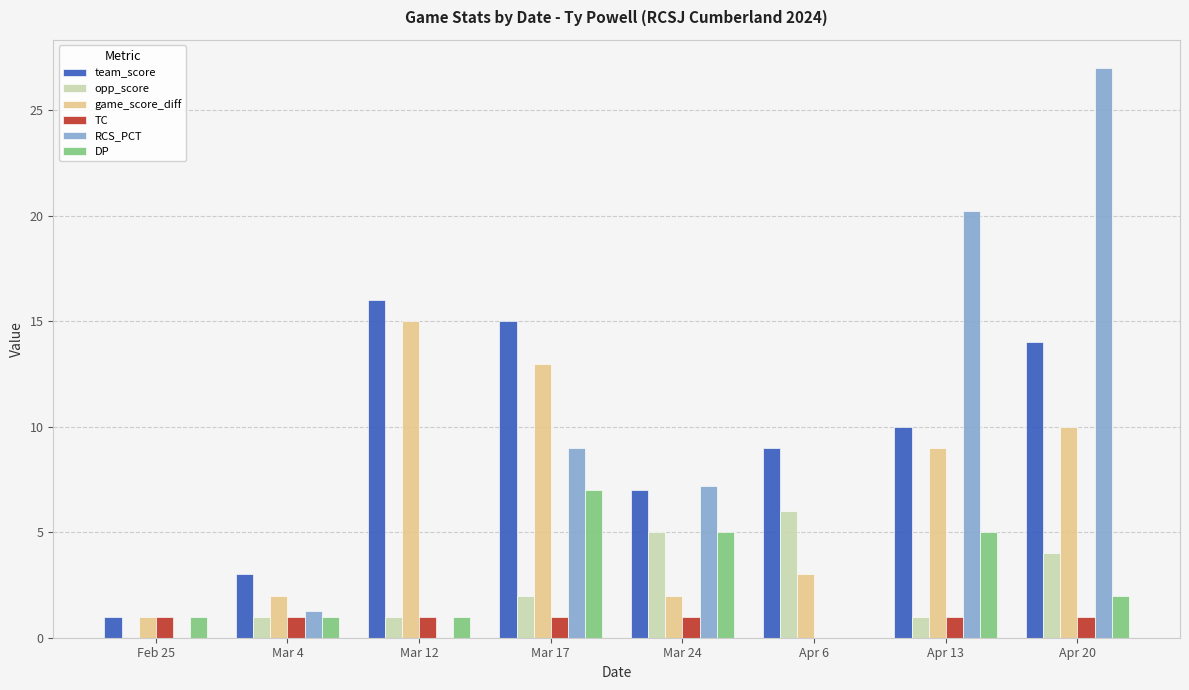

At which category does the chart reach its peak across all series?

Apr 20